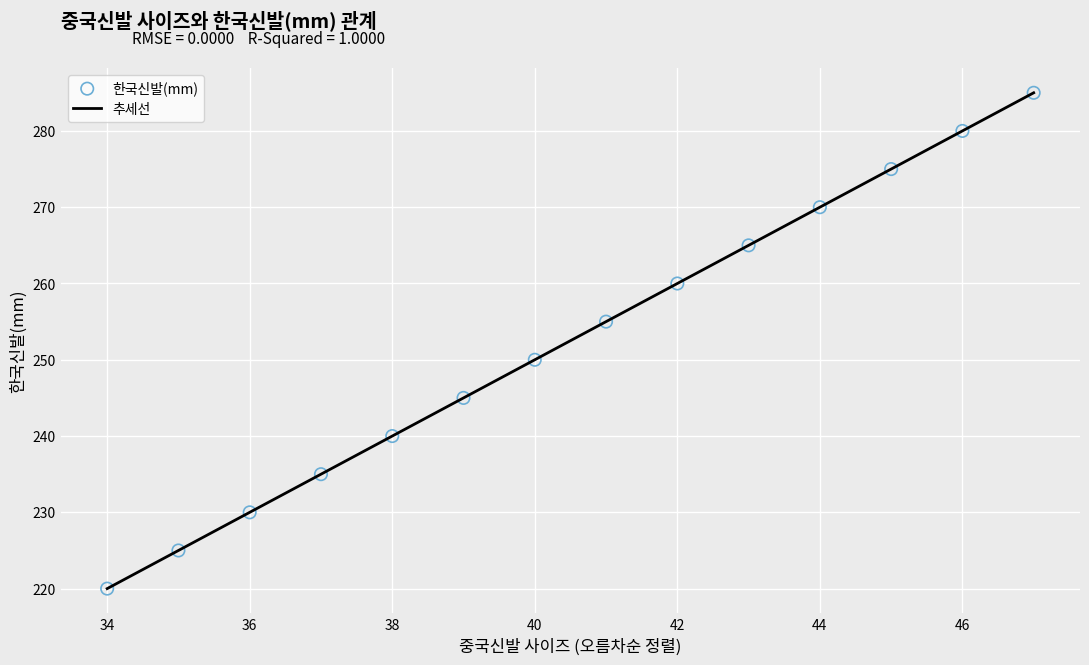

What is the greatest value displayed?

285